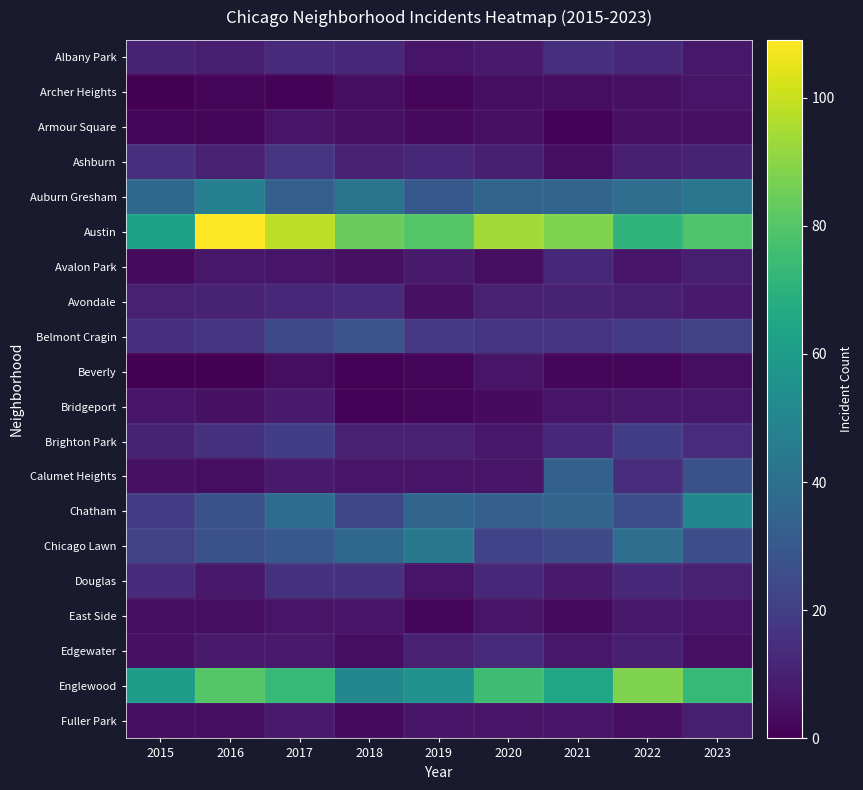

At 2017, list the series in order from largest to smallest.

Austin, Englewood, Chatham, Auburn Gresham, Chicago Lawn, Belmont Cragin, Brighton Park, Ashburn, Douglas, Albany Park, Avondale, Bridgeport, Calumet Heights, Edgewater, Fuller Park, Armour Square, Avalon Park, East Side, Beverly, Archer Heights